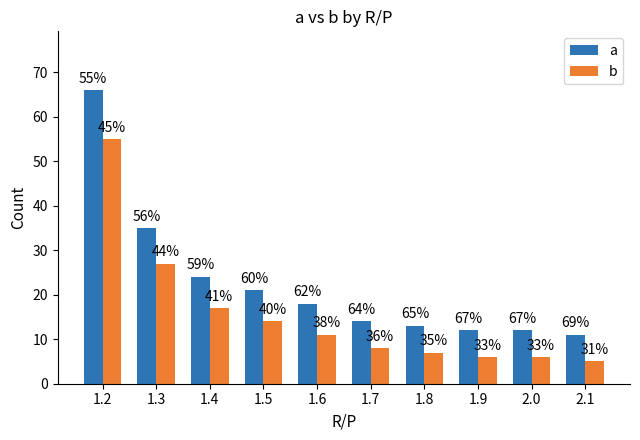

What are all the series names shown in the legend?

a, b